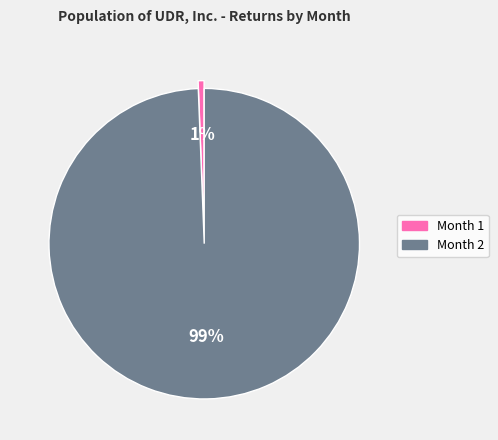

To the nearest percent, what is the average slice percentage?

50%